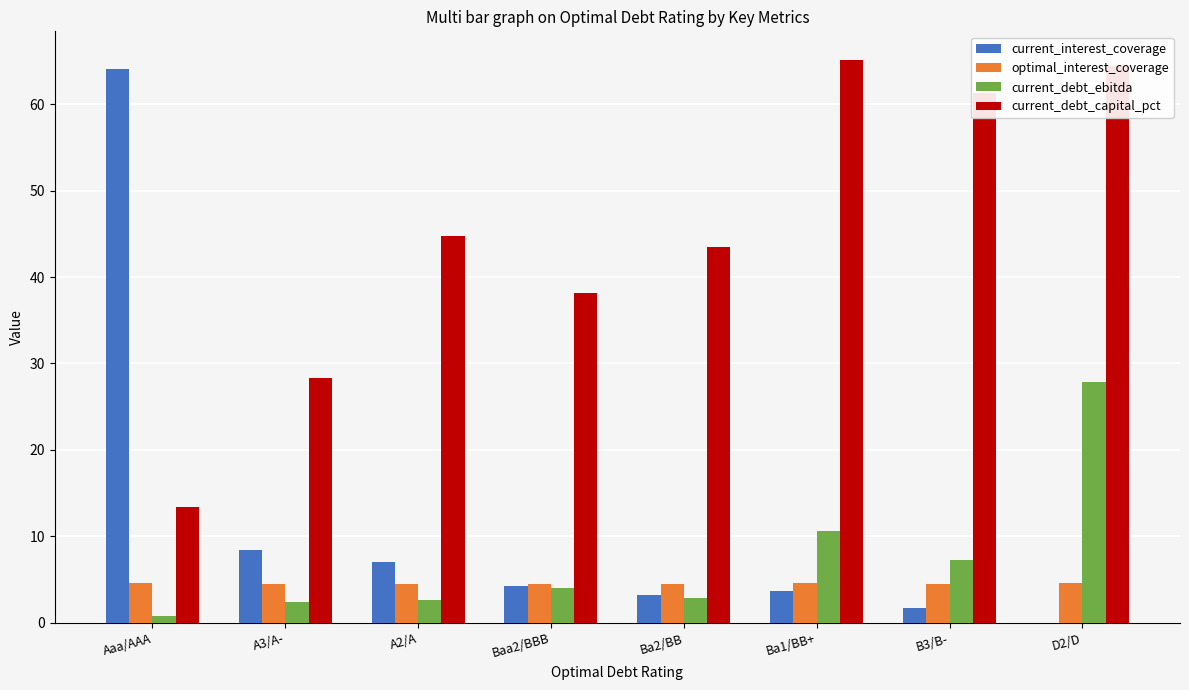

Are the bars horizontal?

No